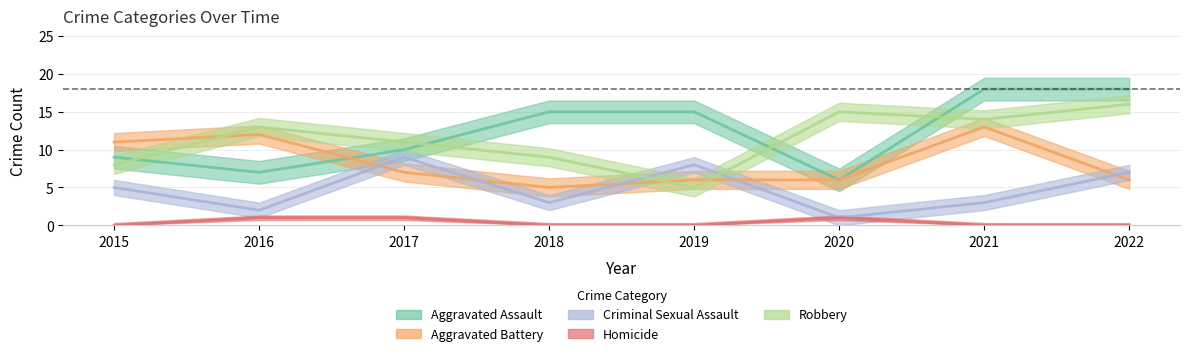

True or false: Aggravated Assault has a value of 9 at 2015.

True